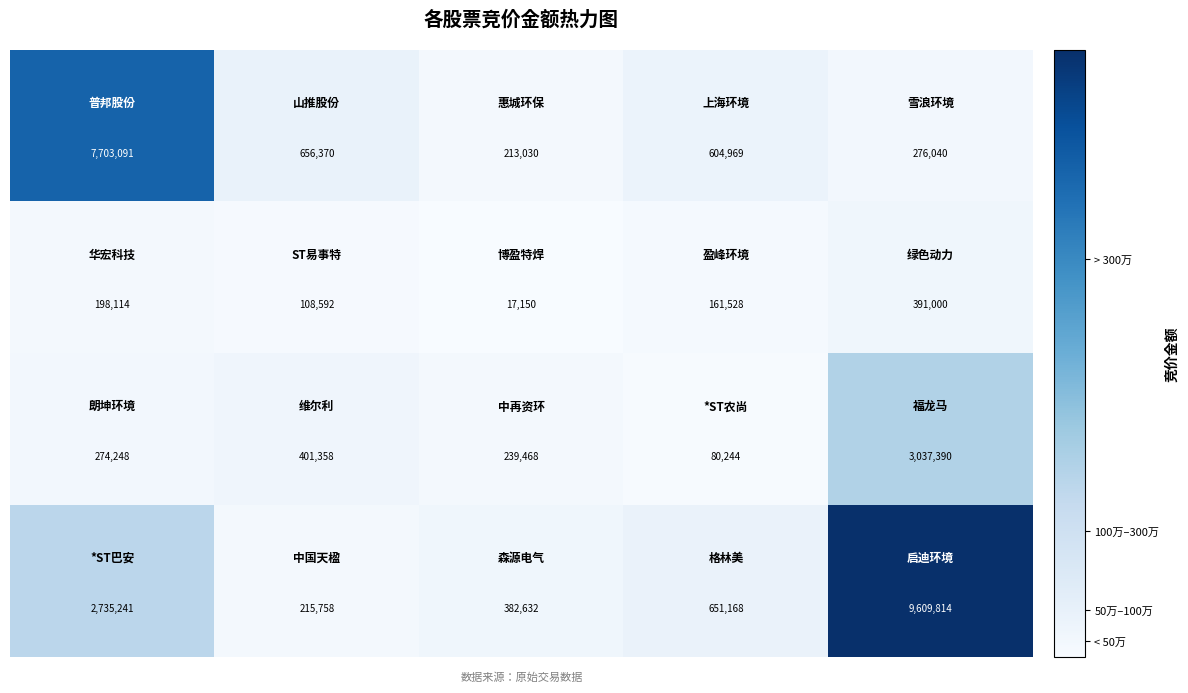

How many series are shown in this chart?

4